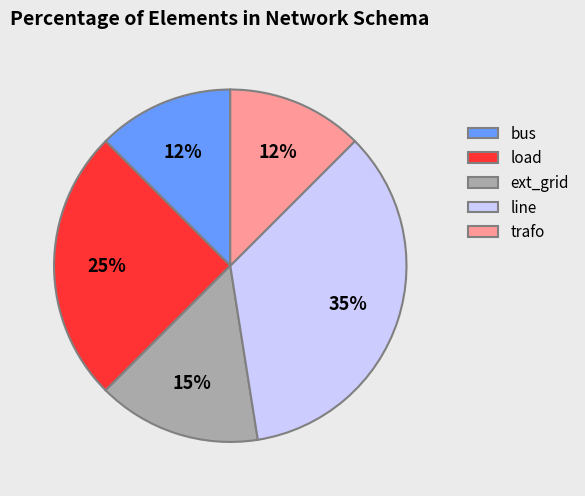

Does trafo account for over 50% of the chart?

No